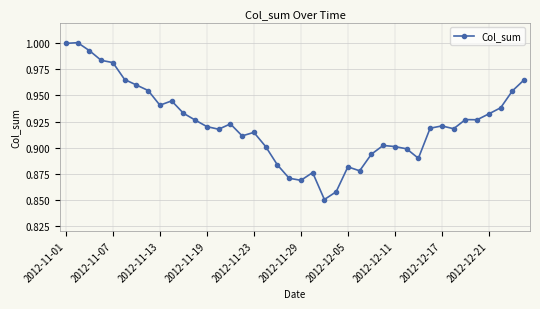

True or false: the data has more than 1 interior local peaks.

True